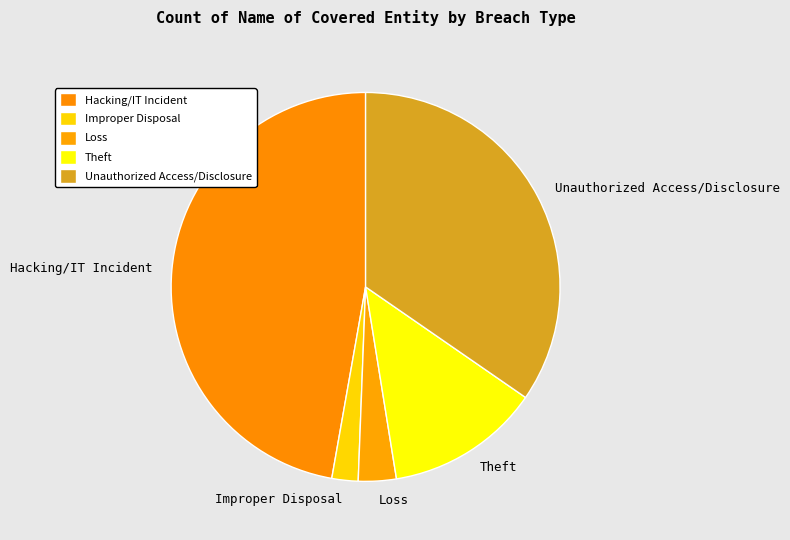

Which category has the smallest portion of the pie?

Improper Disposal